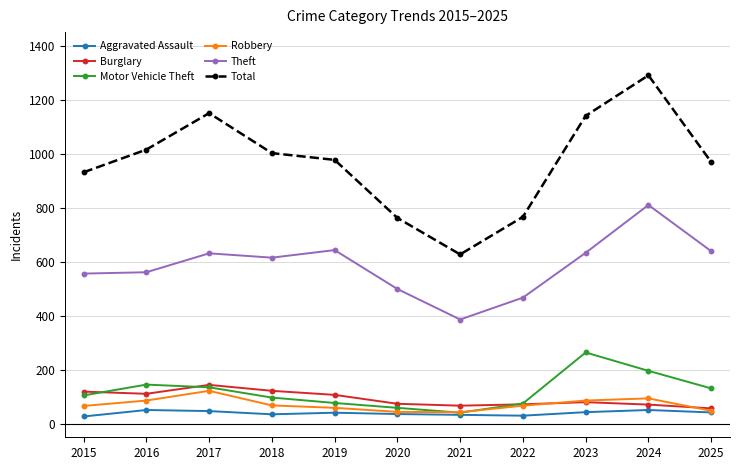

At which category does the chart reach its peak across all series?

2024